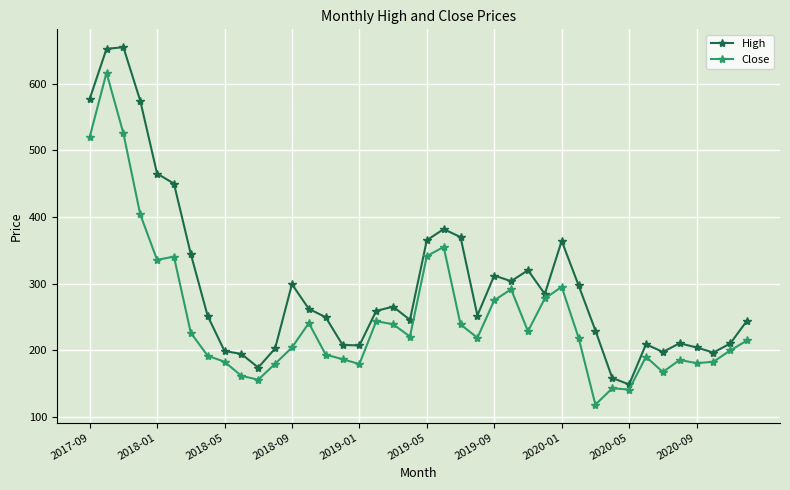

True or false: High and Close cross at least once.

False